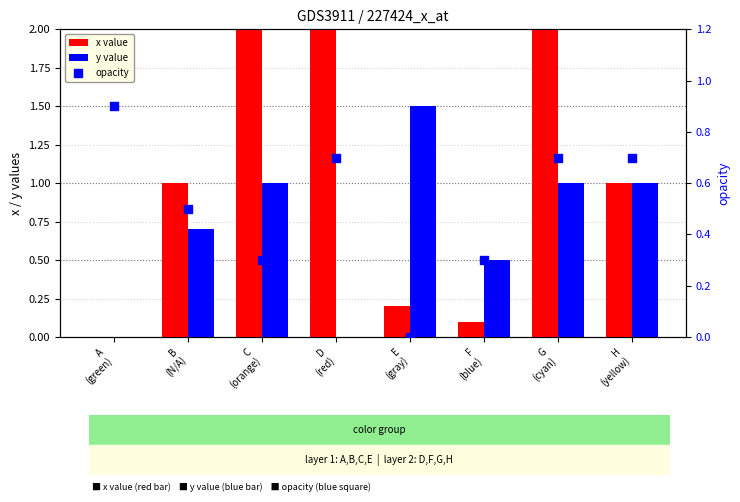

Which series reaches the maximum Y coordinate?

x value